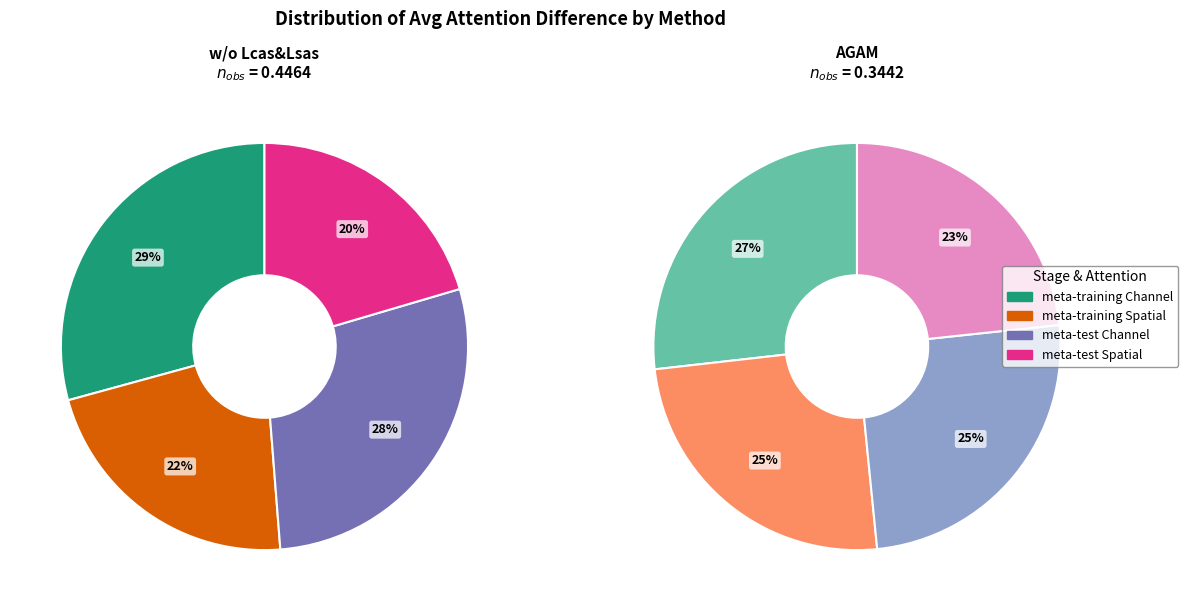

To the nearest percent, what is the average slice percentage?

25%